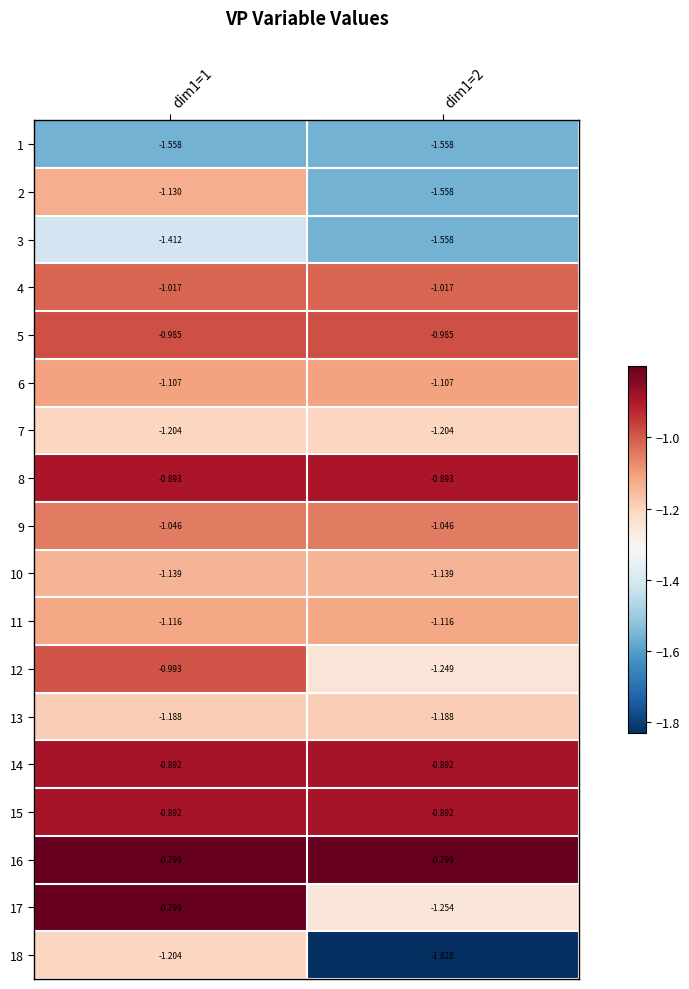

Is the value of 11 at dim1=1 greater than the value of 2 at dim1=2?

Yes